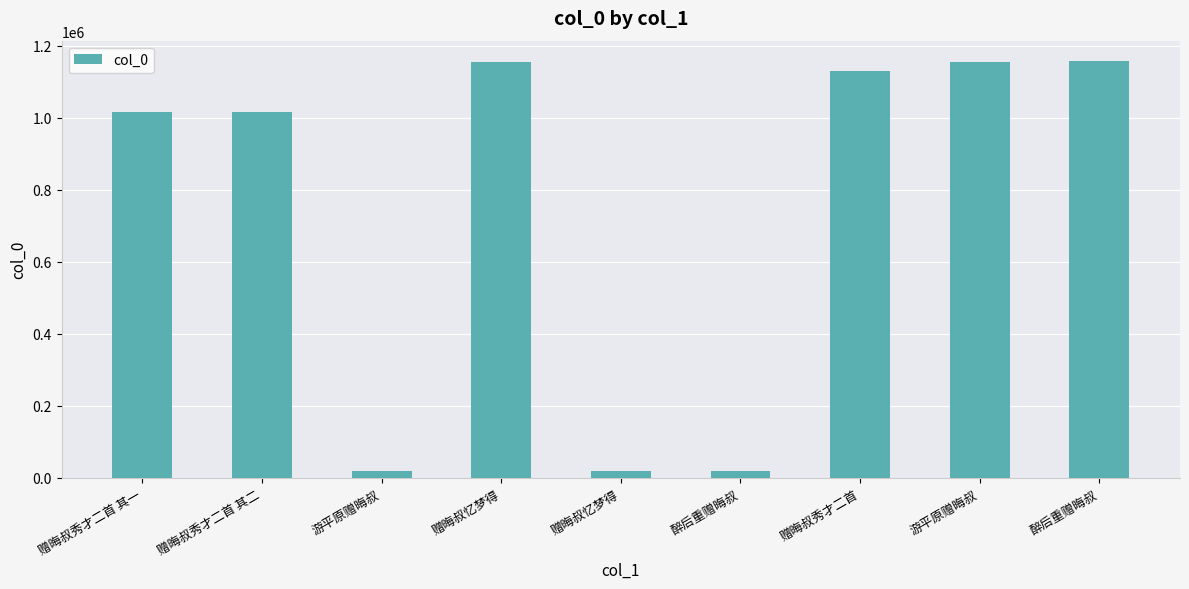

How many data points are less than 1016646?

4